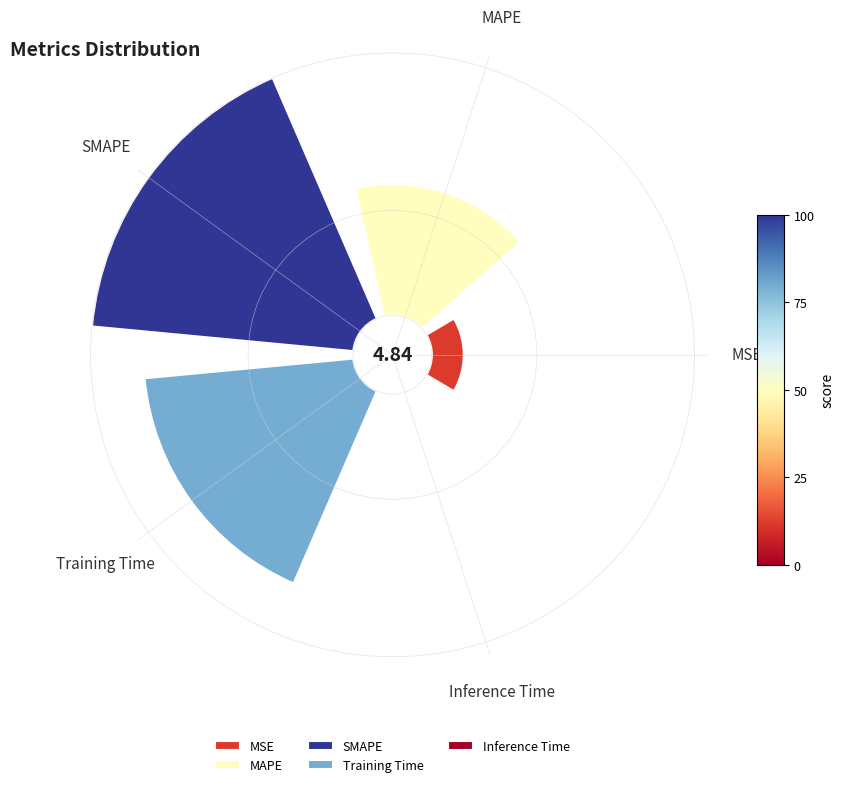

Is the sum of Training Time and Inference Time greater than half?

No